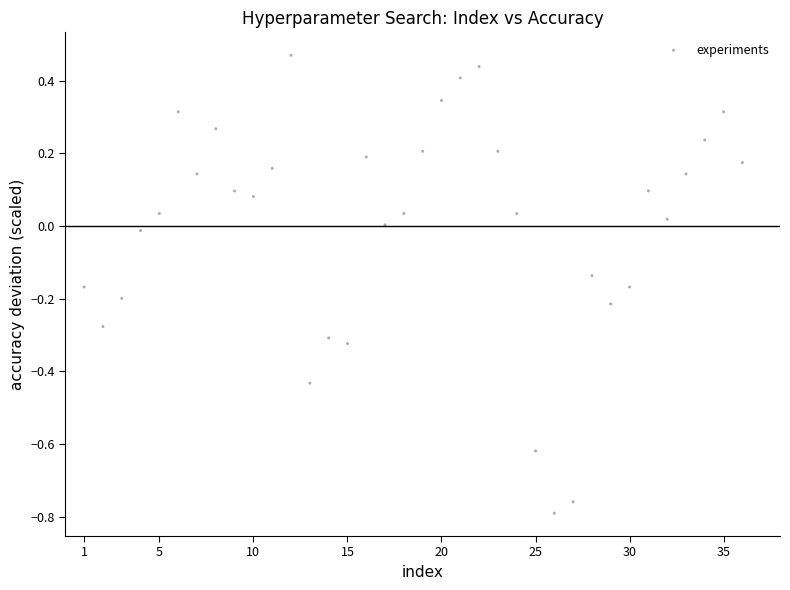

What is the range of X values (max minus min)?

35.0